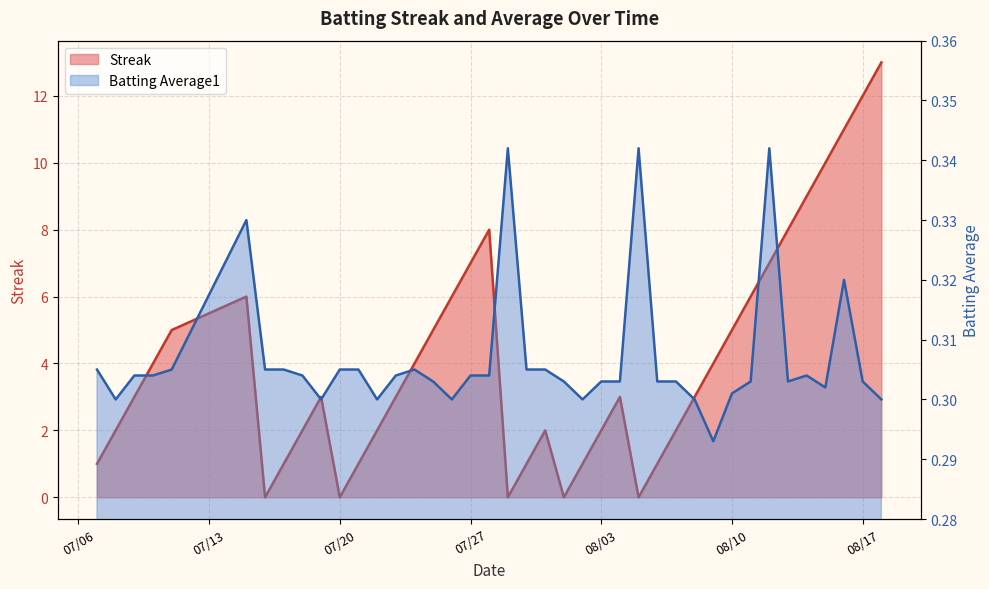

Count the number of data series in this chart.

2